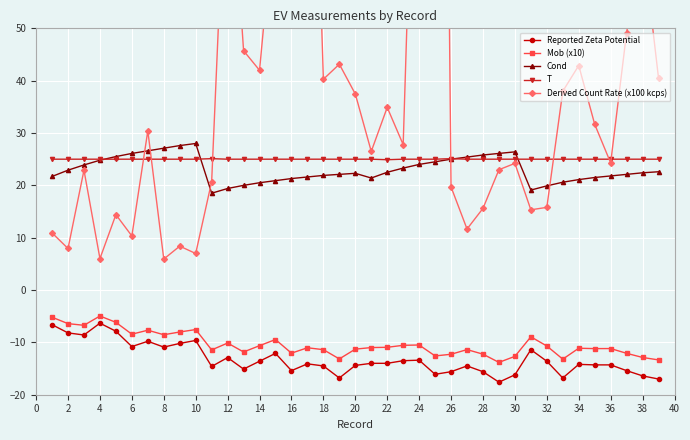

True or false: Mob (x10) and T intersect in this chart.

False